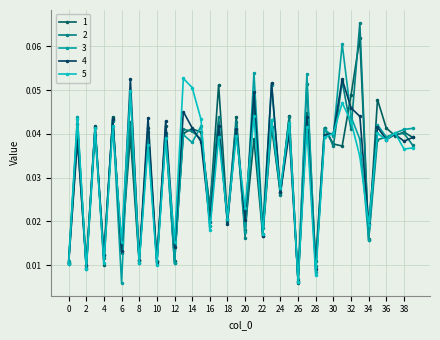

True or false: 2 has more than 0 points higher than both neighbors.

True